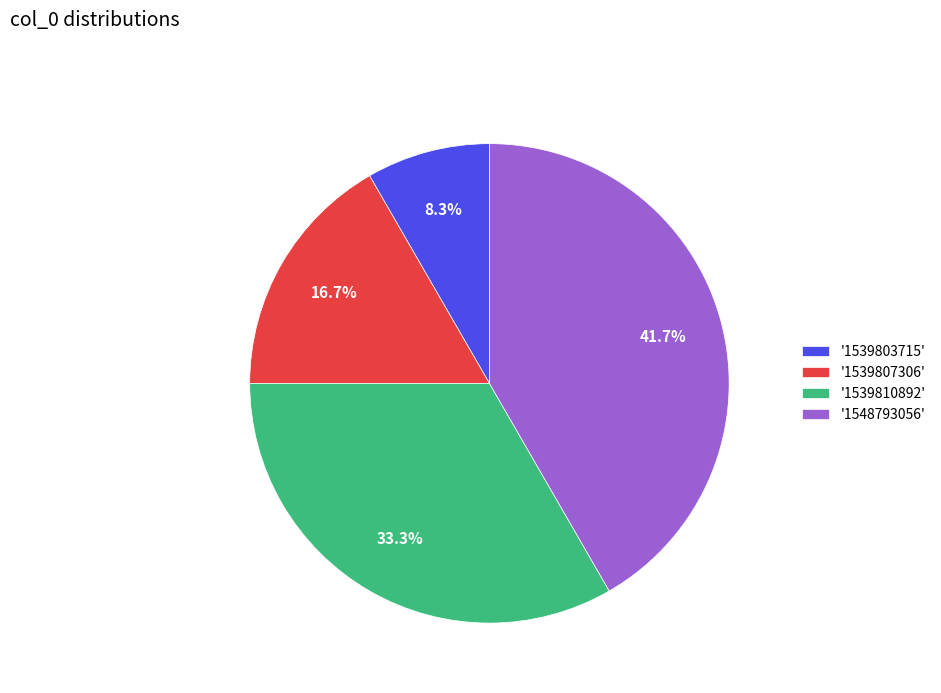

Is the sum of '1539807306' and '1539803715' greater than half?

No